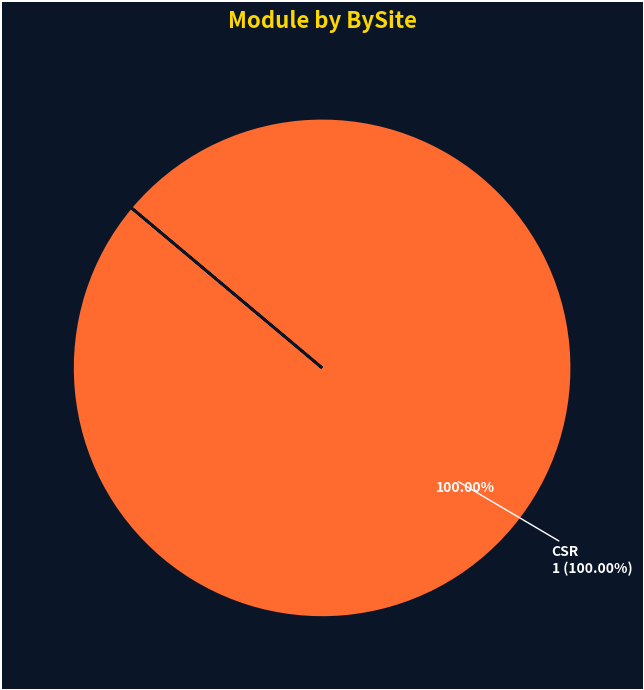

What percentage do LSA and CSR together represent?

100.0%